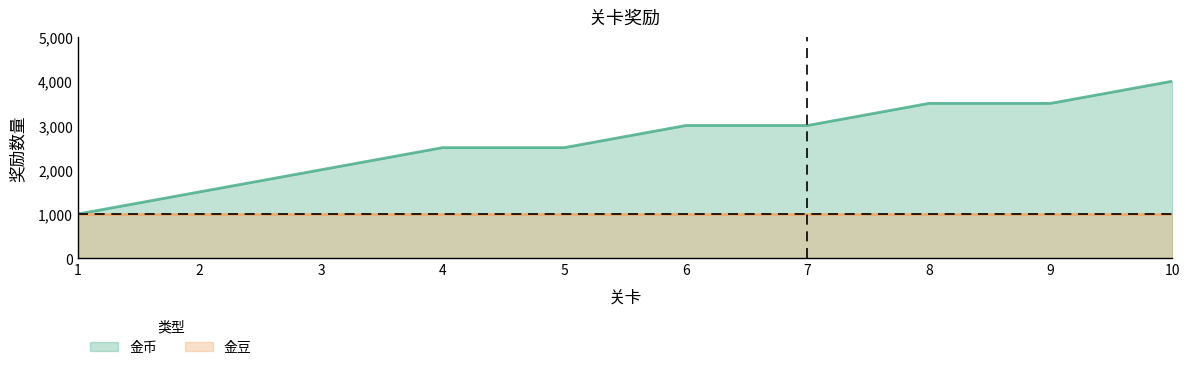

Is it true that the value at 8 is 3500?

True